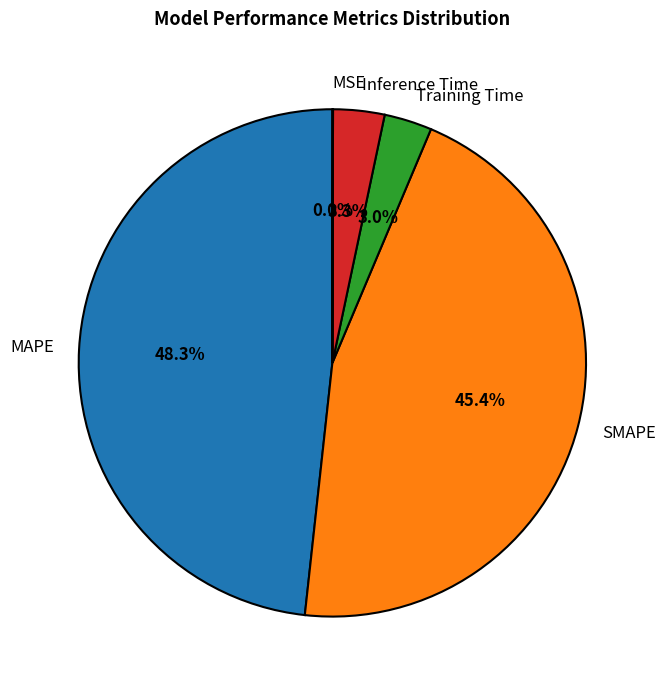

Which category has the biggest portion of the pie?

MAPE